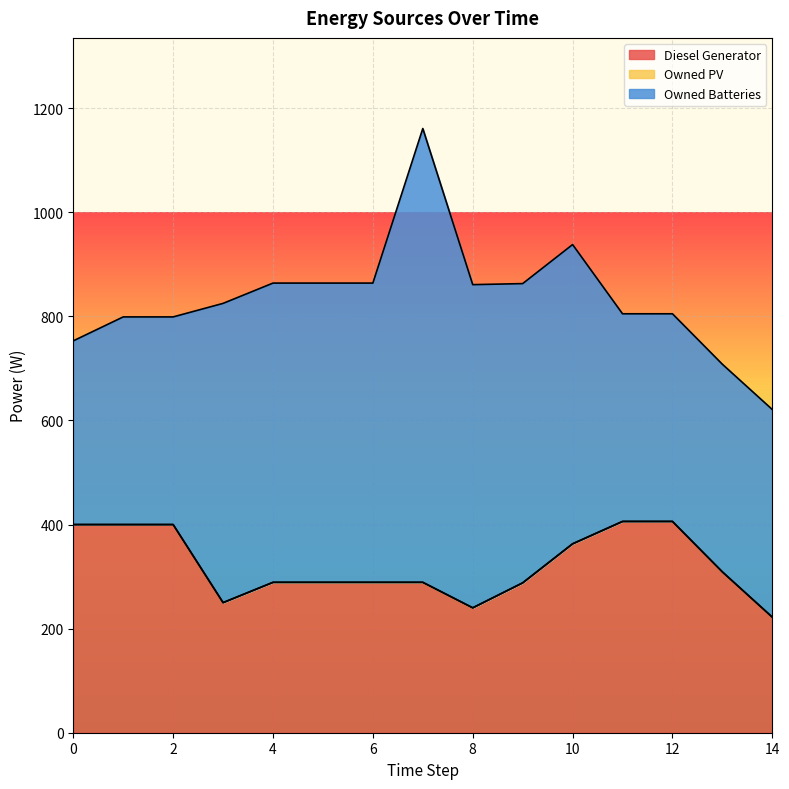

At how many categories does at least one series exceed 191?

15